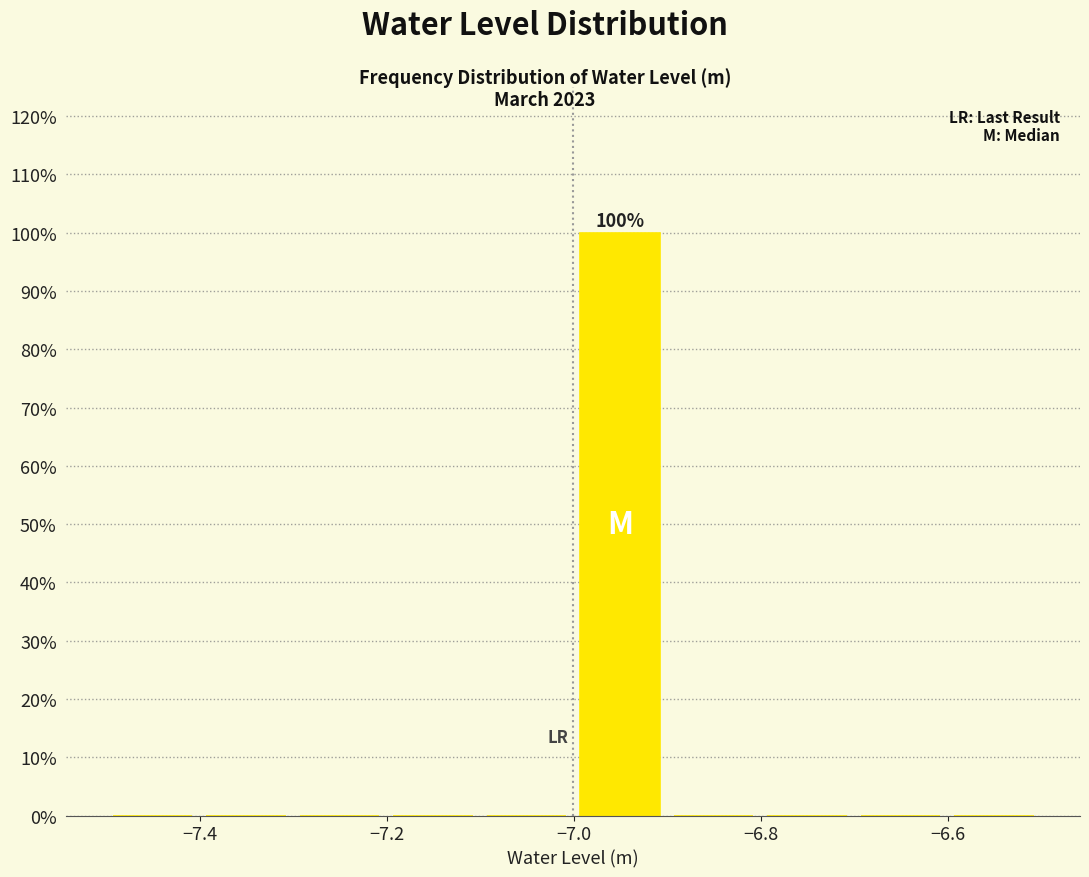

Over which range of the x-axis is the bar tallest?

-7.0 to -6.9